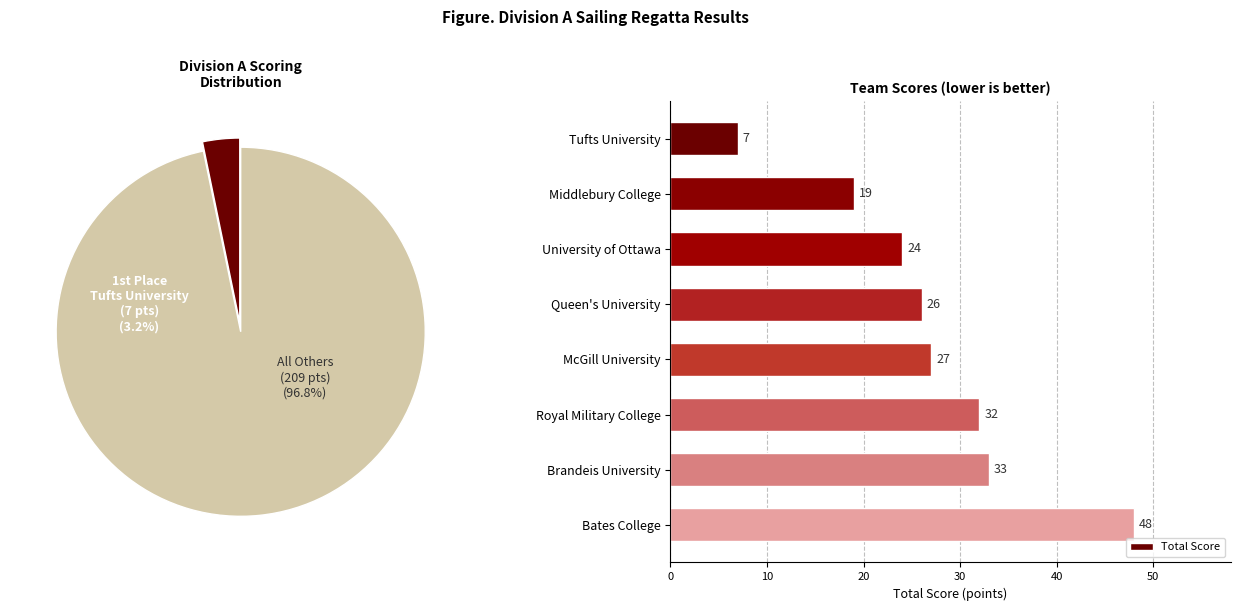

The value of Total Score at Brandeis University is 16. True or false?

False